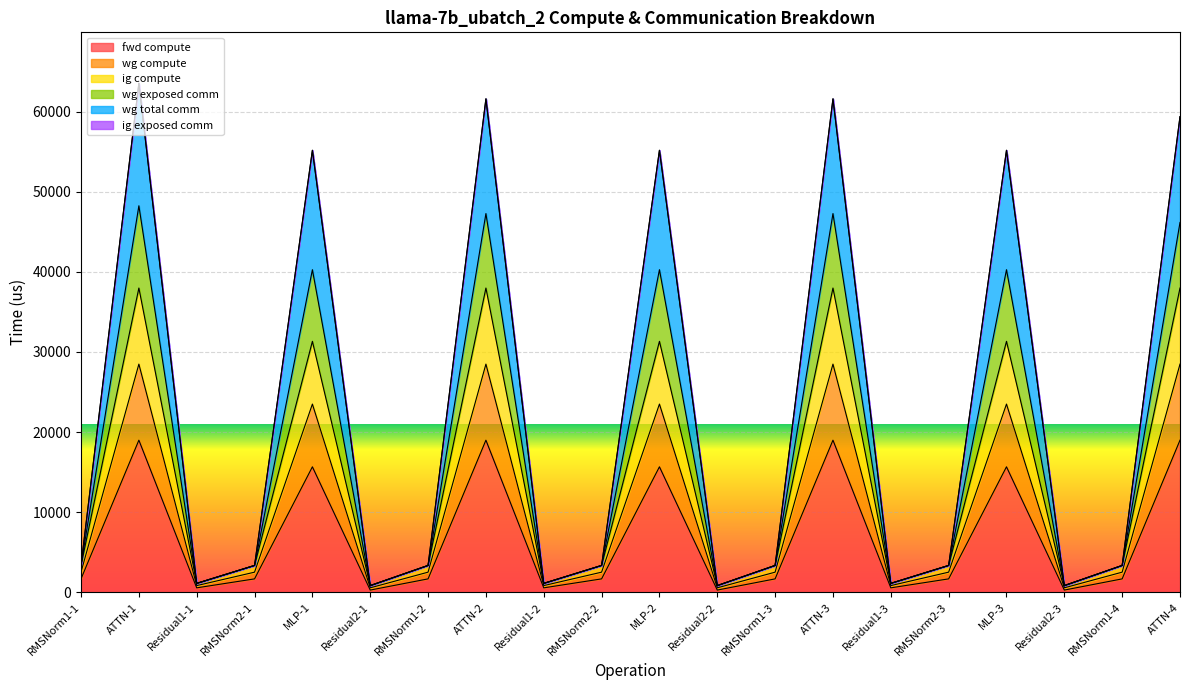

How many interior local valleys does the fwd compute series have?

6